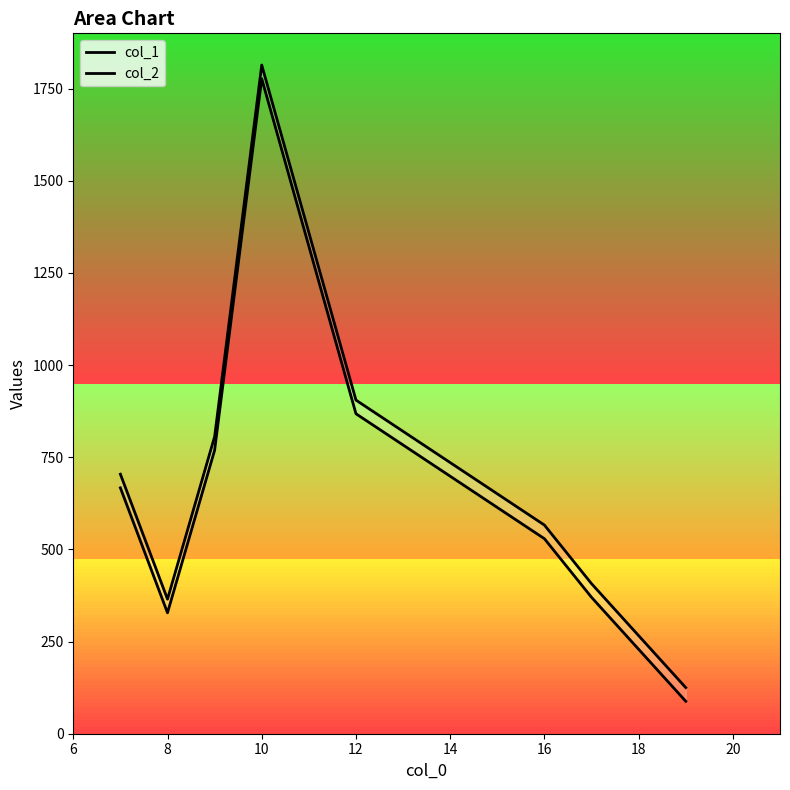

True or false: col_1 and col_2 intersect in this chart.

False